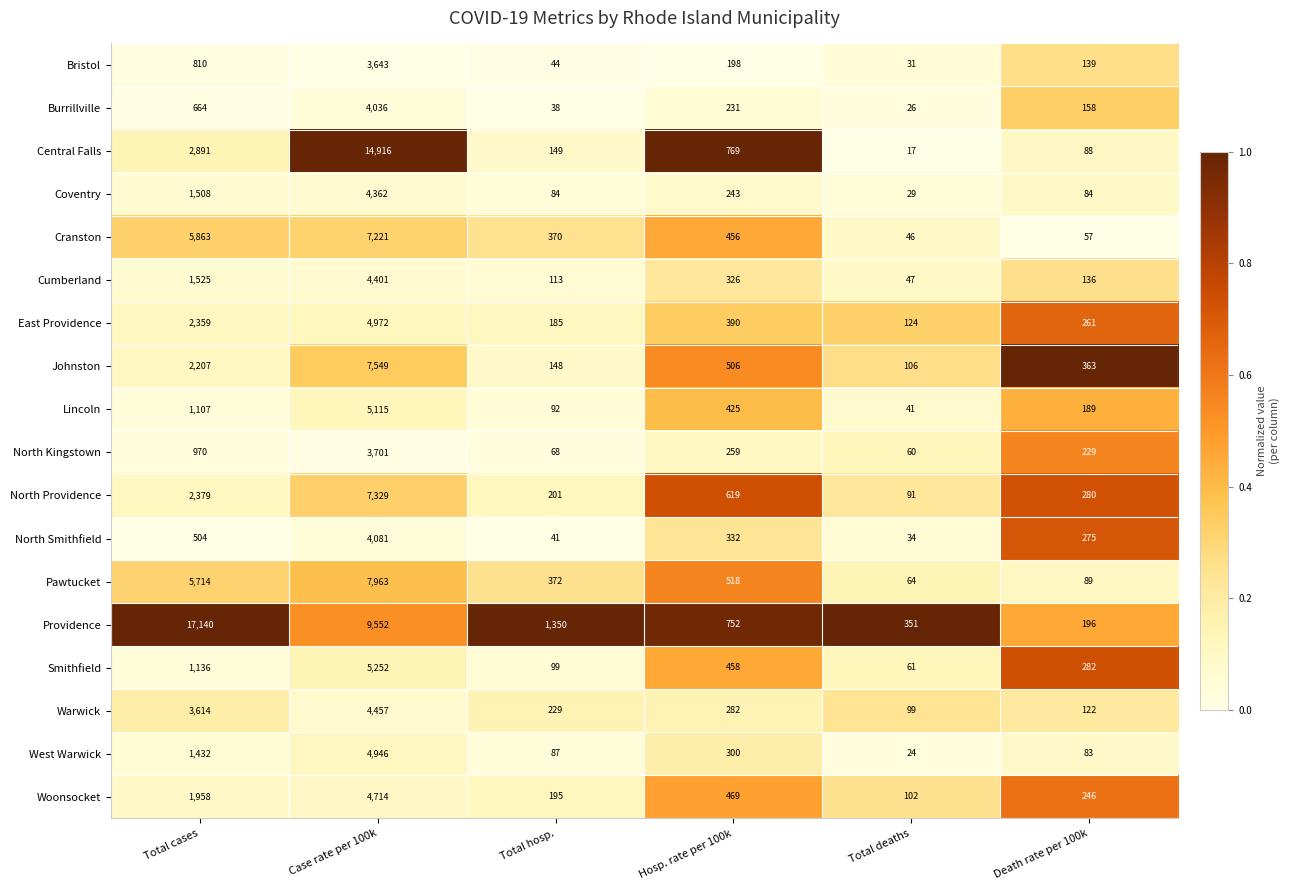

Which label corresponds to the smallest value in the chart?

Total deaths